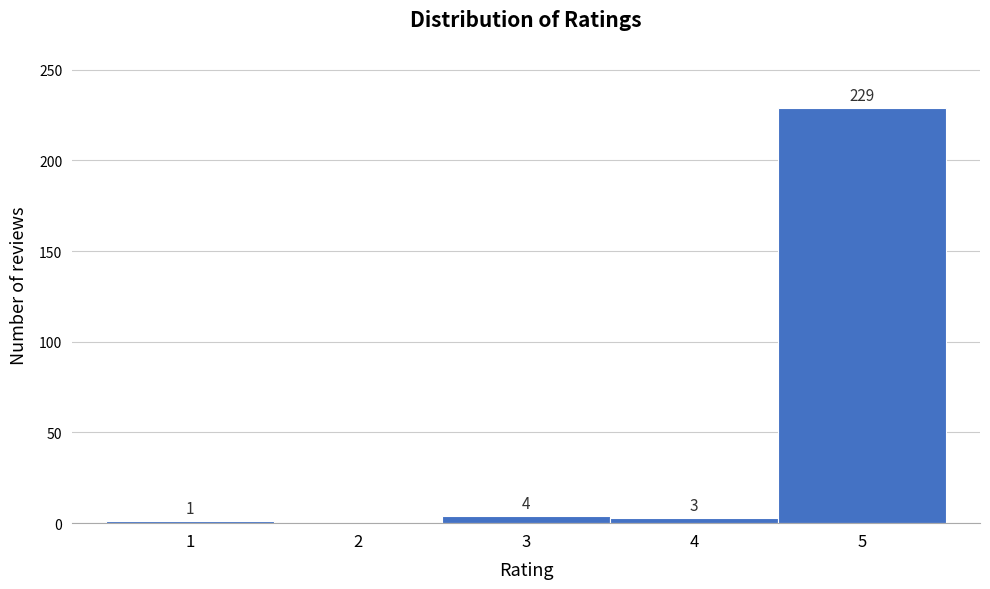

Which range on the x-axis has the tallest bar?

4.5 to 5.5